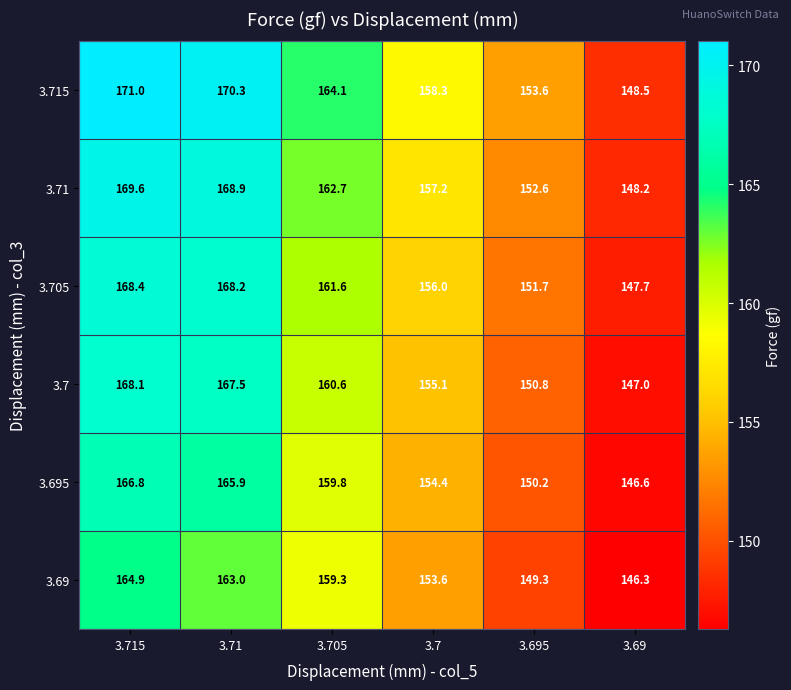

What is the sum of all 3.71 values?

959.2